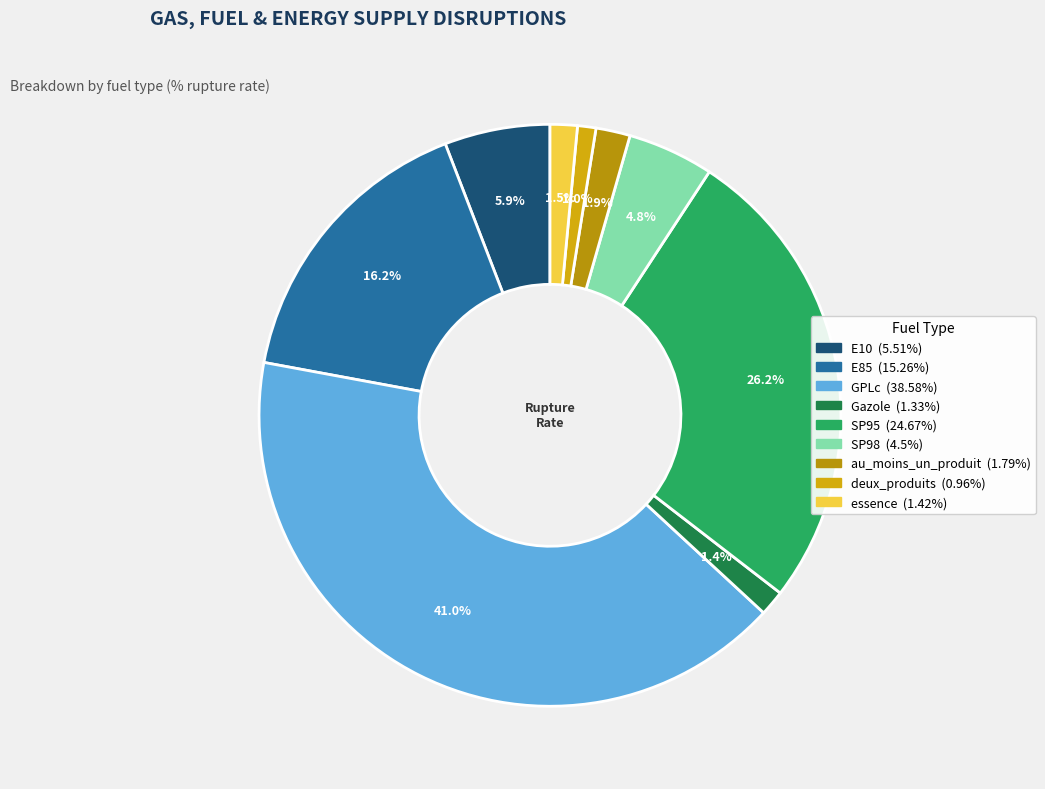

True or false: GPLc accounts for 53% of the total.

False